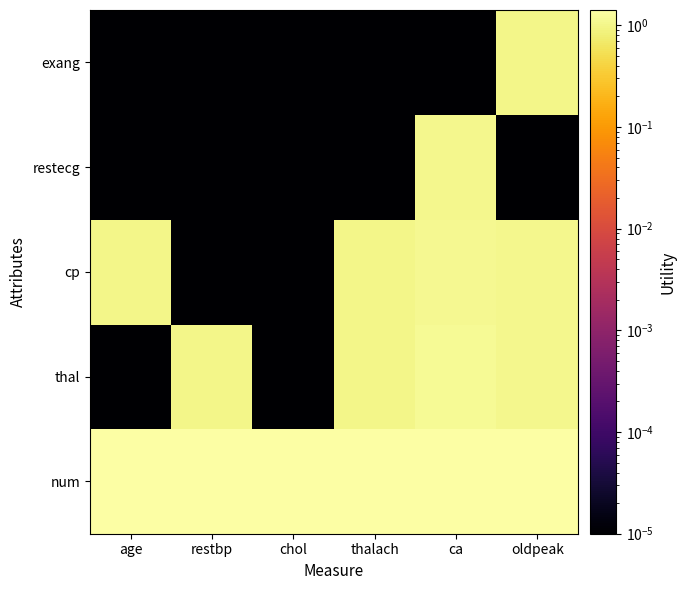

What is the greatest value displayed?

1.4